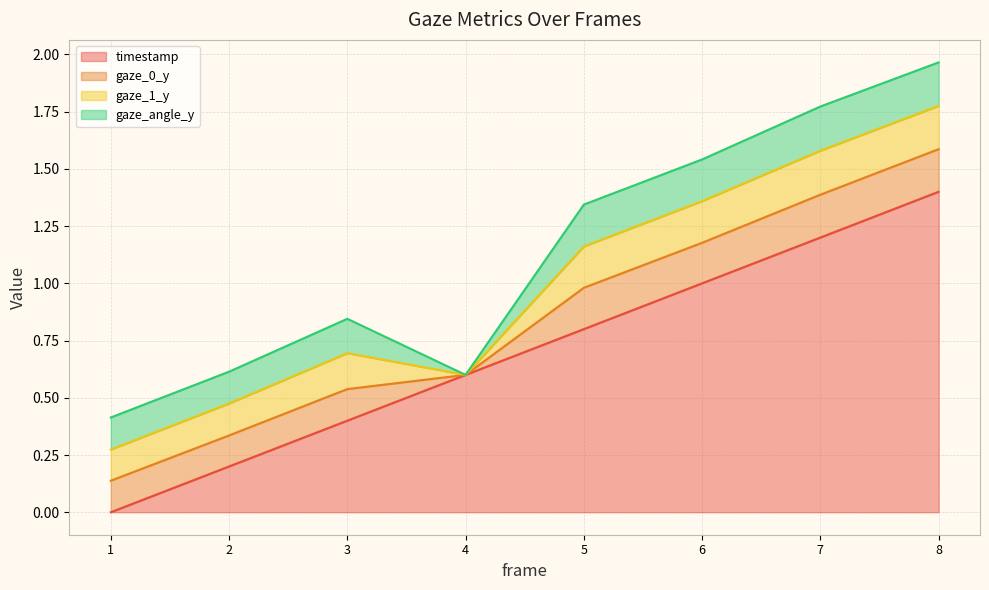

The gaze_0_y series shows 0.1 at 1. True or false?

False